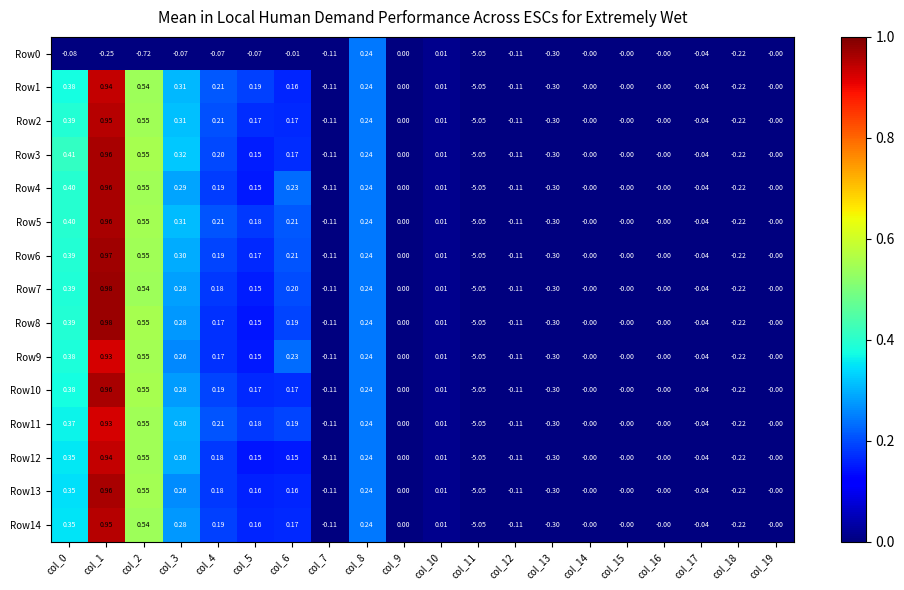

Is the value of Row8 at col_4 greater than the value of Row14 at col_8?

No